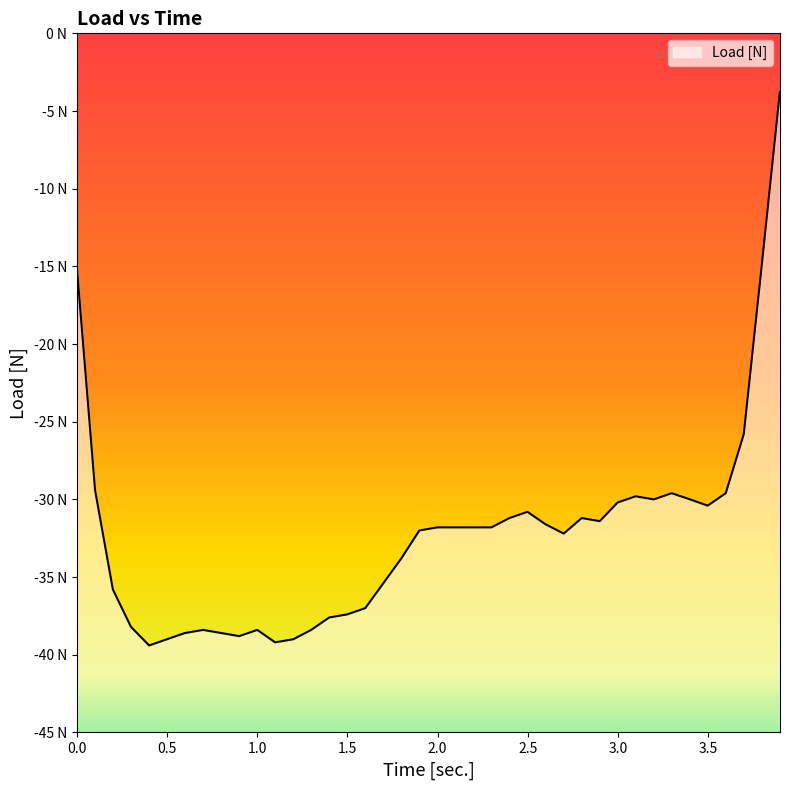

How many interior local valleys (lower than both neighbors) does the data have?

7